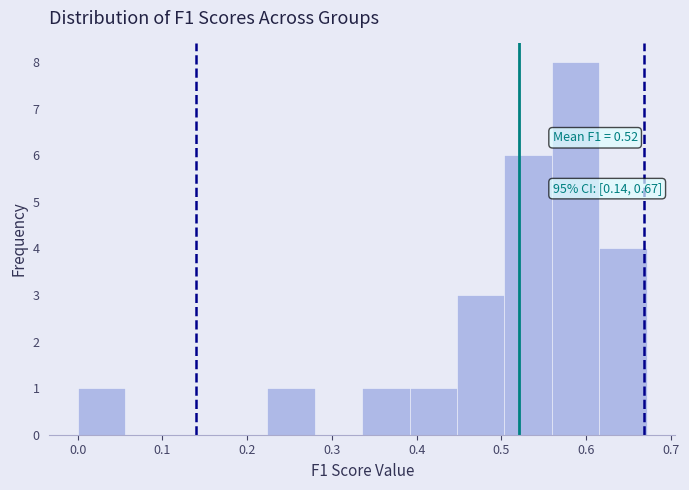

Which range on the x-axis has the tallest bar?

0.56 to 0.62